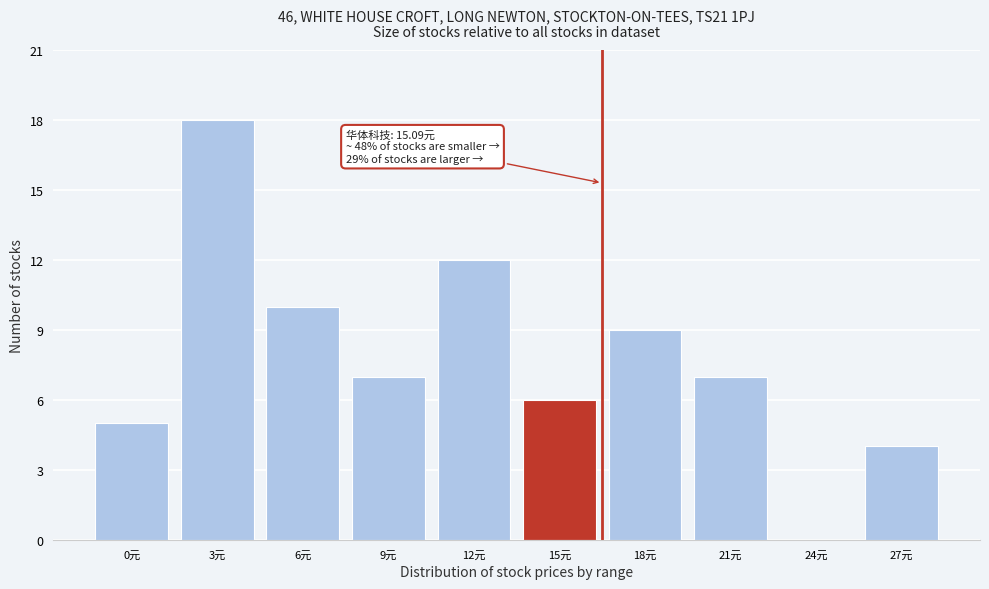

Reading right to left, what are all the values shown in this chart?

27元=4	24元=0	21元=7	18元=9	15元=6	12元=12	9元=7	6元=10	3元=18	0元=5